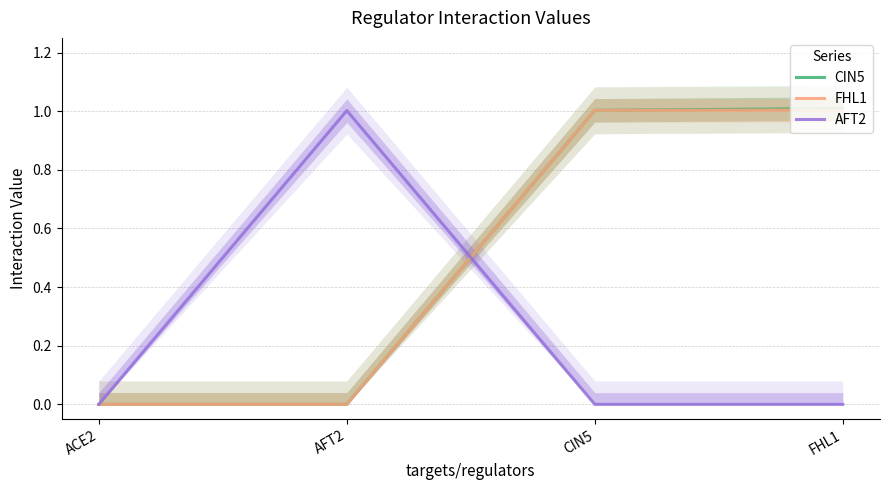

What is the maximum value for FHL1?

1.0